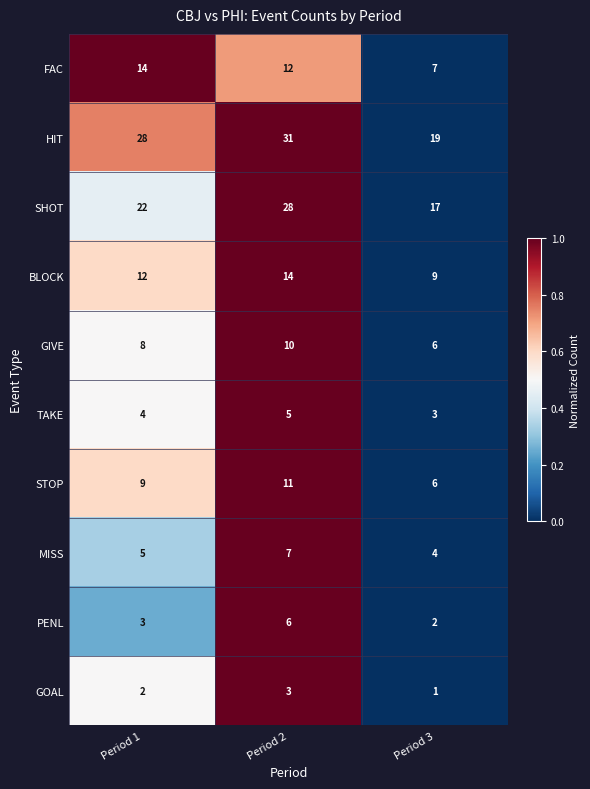

Which series has the largest range (max minus min)?

HIT